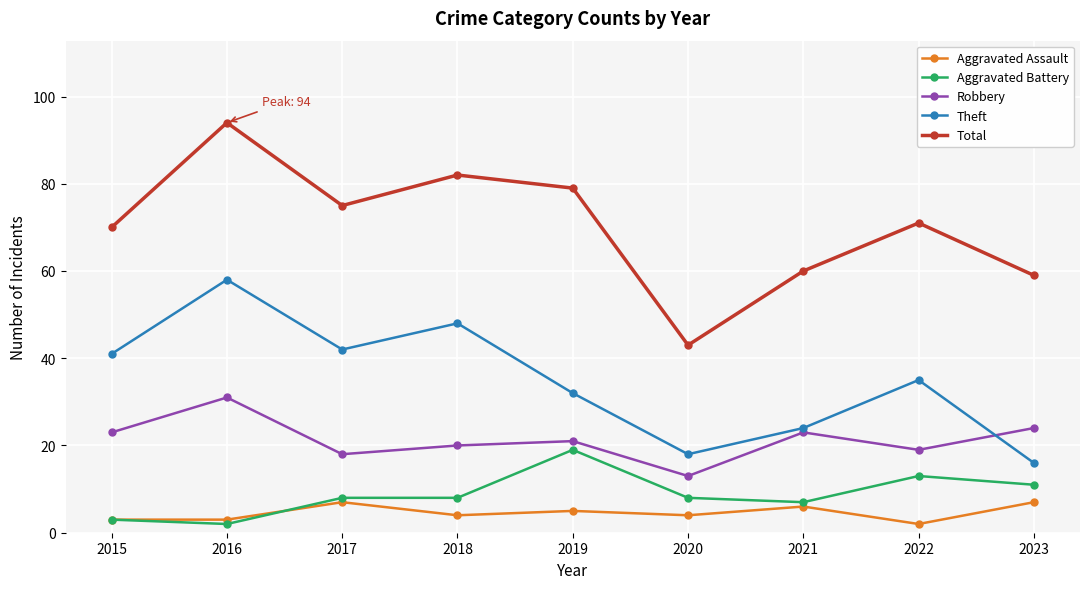

At which label does Aggravated Battery reach its peak?

2019